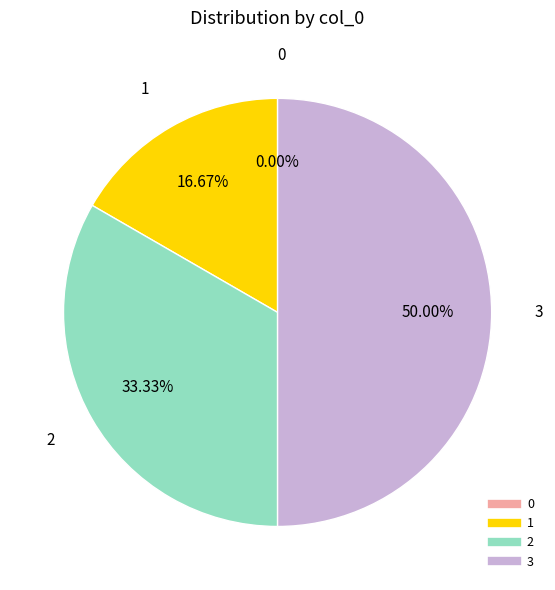

What is the total percentage of 3 and 0?

50.0%